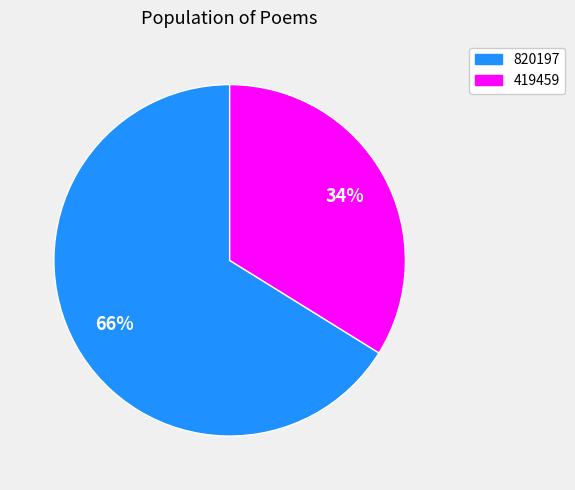

Do 820197 and 419459 together represent more than half of the pie?

Yes